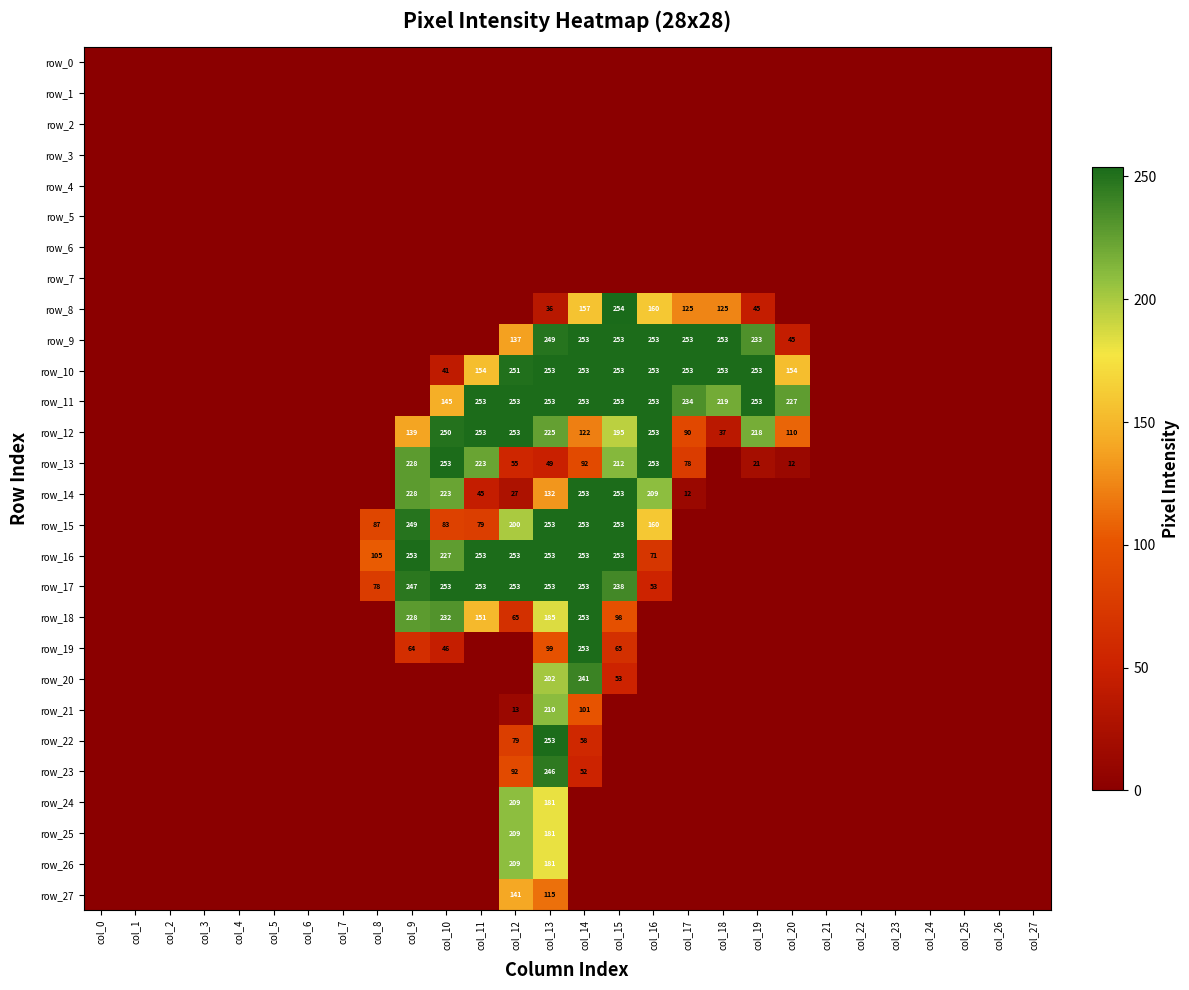

What is the difference between the row_14 values at col_13 and col_3?

132